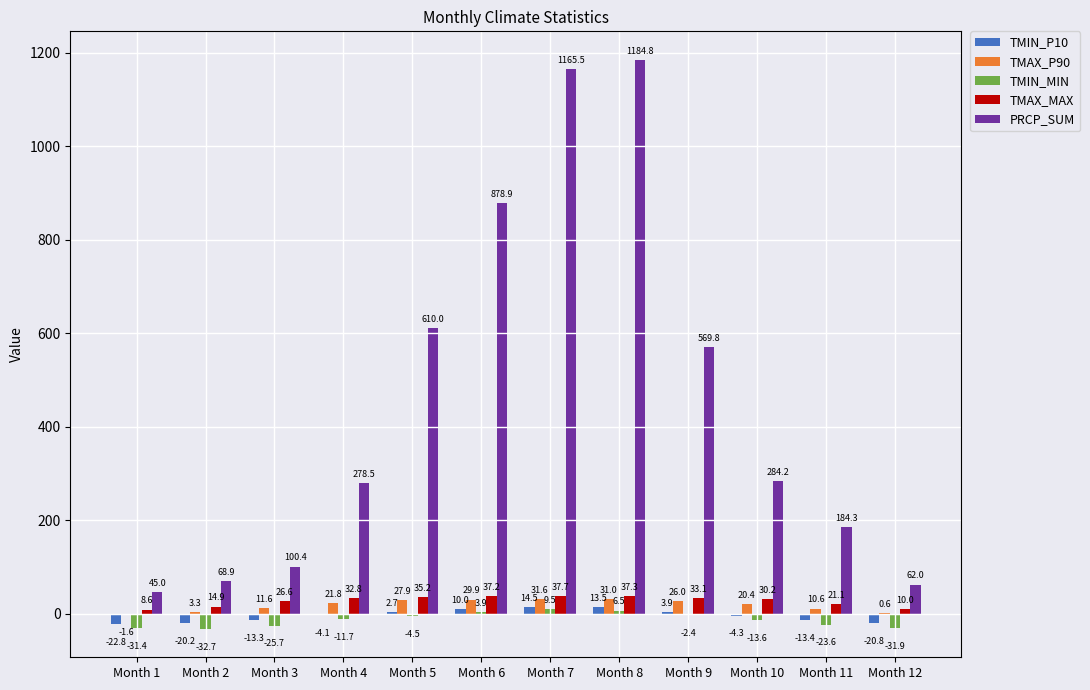

How many groups of bars are there?

12